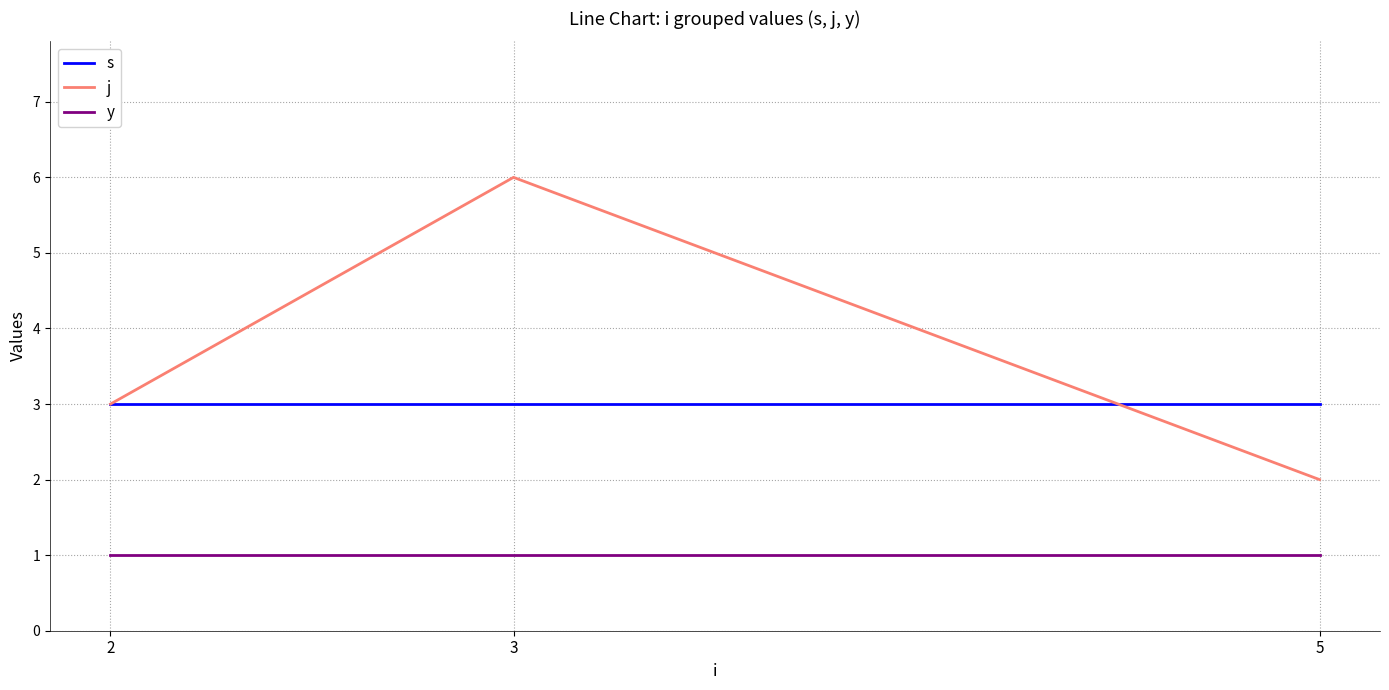

The s series shows 2 at 5. True or false?

False